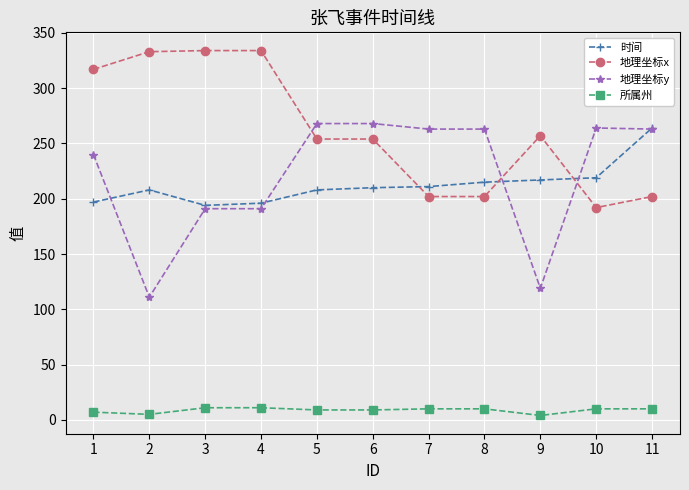

At 6, list the series in order from smallest to largest.

所属州, 时间, 地理坐标x, 地理坐标y